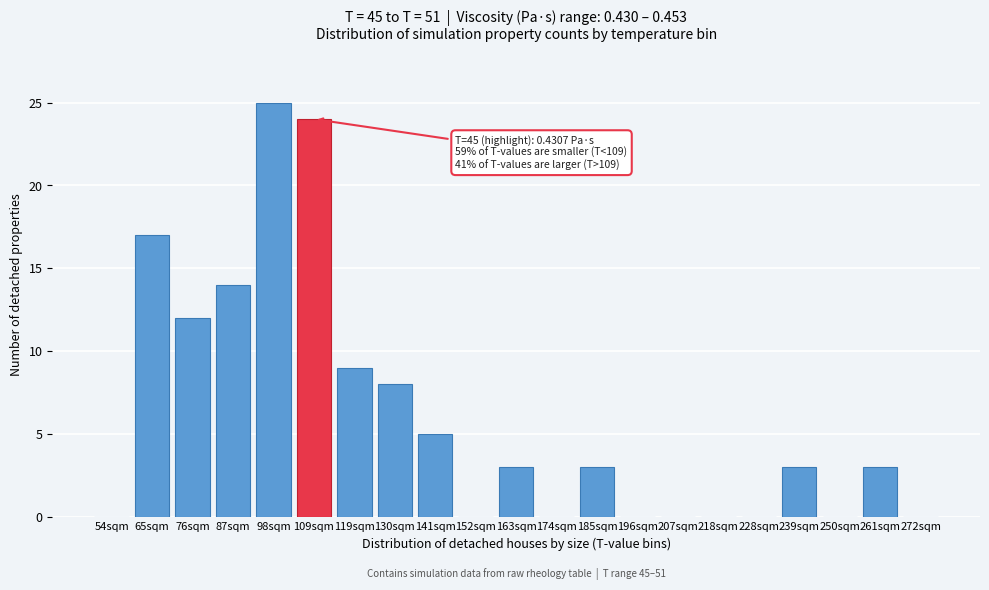

Reading right to left, list all the values displayed in this chart.

272sqm=0	261sqm=3	250sqm=0	239sqm=3	228sqm=0	218sqm=0	207sqm=0	196sqm=0	185sqm=3	174sqm=0	163sqm=3	152sqm=0	141sqm=5	130sqm=8	119sqm=9	109sqm=24	98sqm=25	87sqm=14	76sqm=12	65sqm=17	54sqm=0